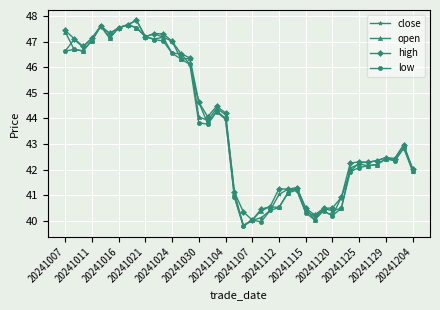

What is the average value of the close series?

43.7